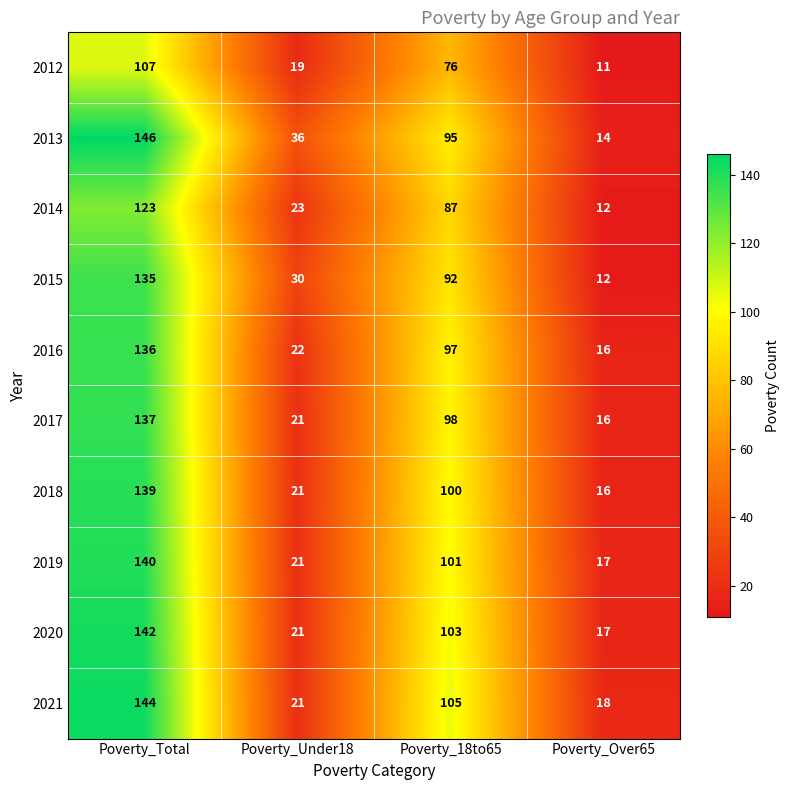

True or false: 2020 has a value of 17 at Poverty_Over65.

True